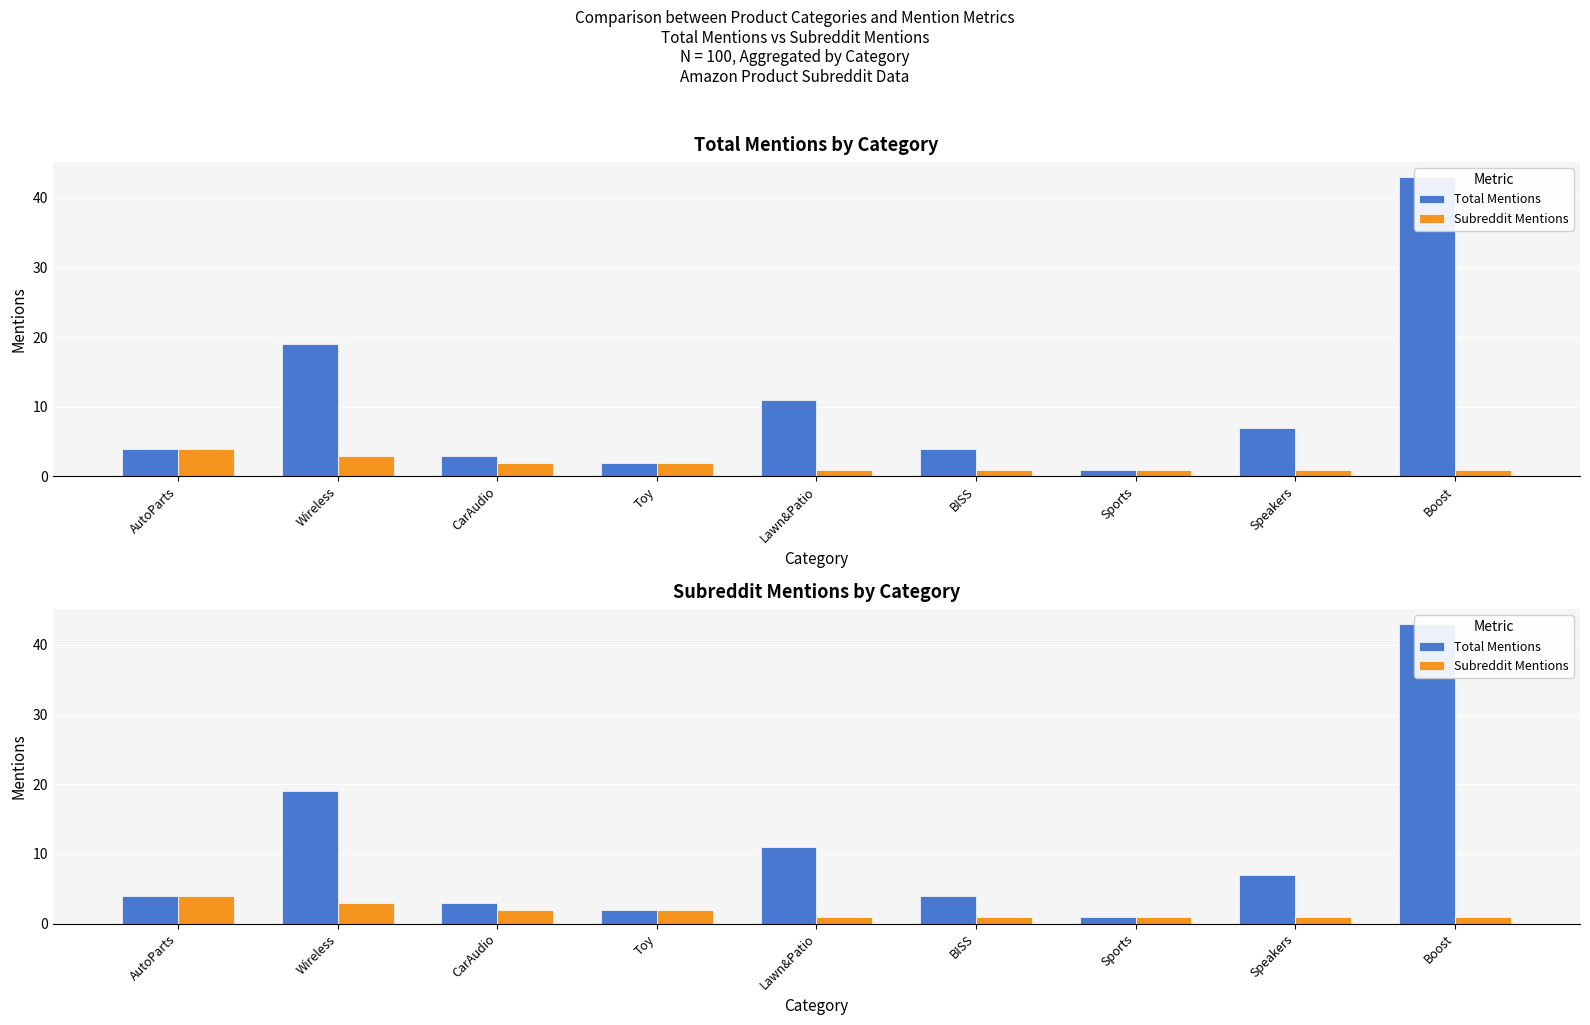

Reading left to right, what are all the values shown in this chart?

Total Mentions: AutoParts=4	Wireless=19	CarAudio=3	Toy=2	Lawn&Patio=11	BISS=4	Sports=1	Speakers=7	Boost=43
Subreddit Mentions: AutoParts=4	Wireless=3	CarAudio=2	Toy=2	Lawn&Patio=1	BISS=1	Sports=1	Speakers=1	Boost=1